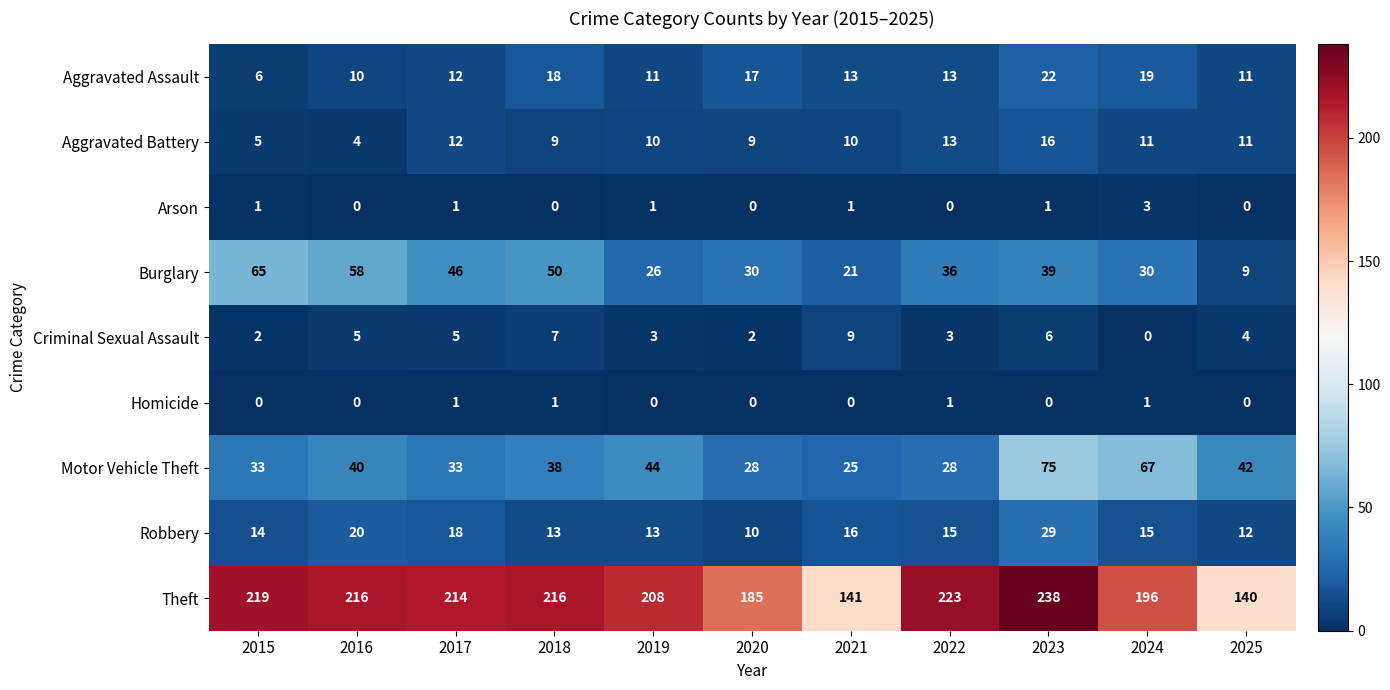

How many data points does each series have?

11